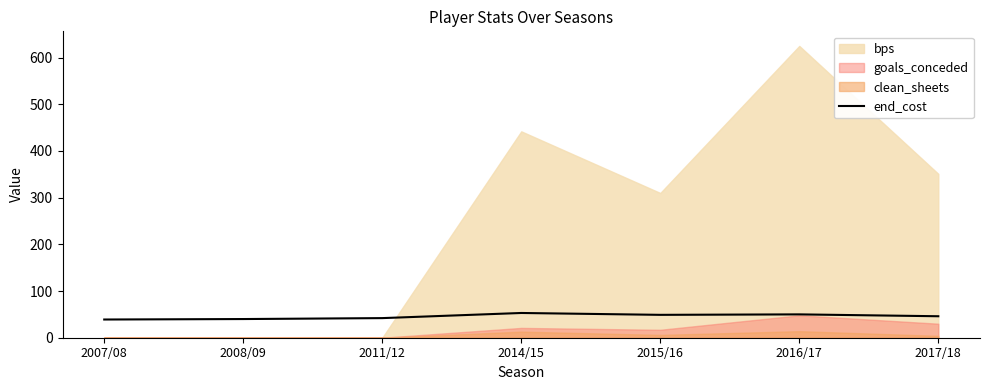

True or false: end_cost has a value of 53 at 2014/15.

True